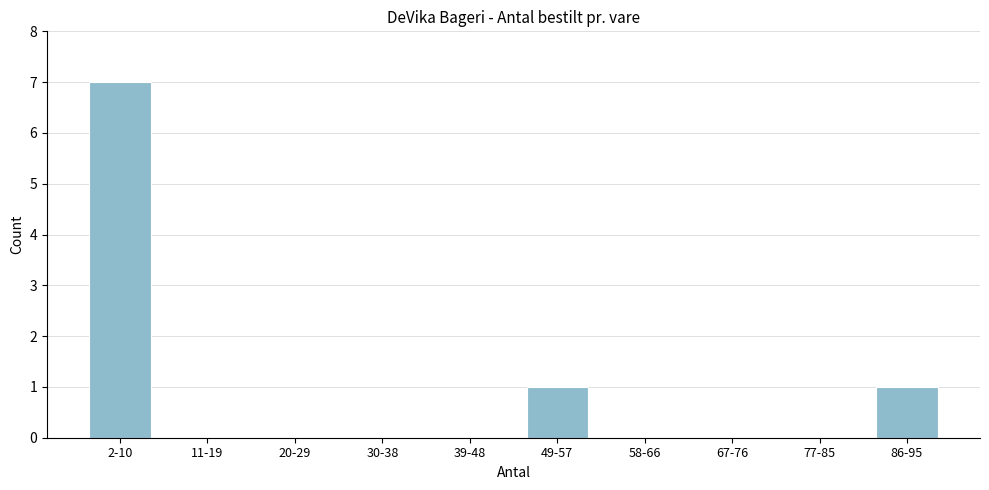

Reading left to right, list all the values displayed in this chart.

2-10=7	11-19=0	20-29=0	30-38=0	39-48=0	49-57=1	58-66=0	67-76=0	77-85=0	86-95=1